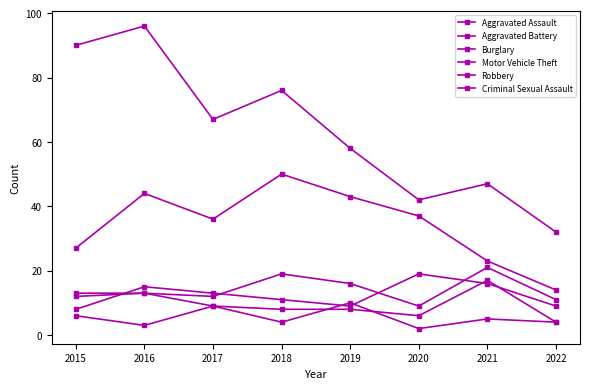

Is it true that Motor Vehicle Theft equals 9 at 2022?

False